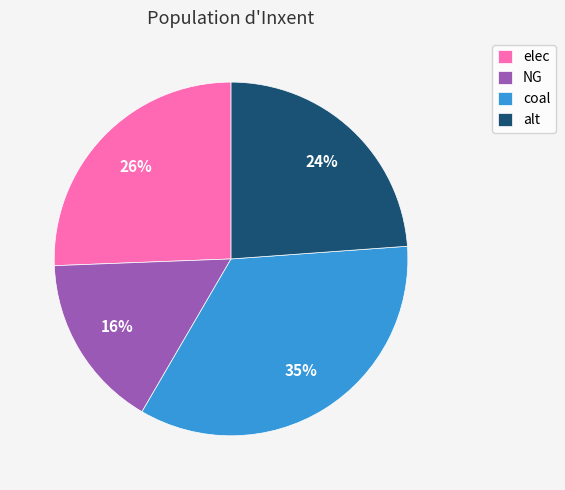

The elec slice represents 33% of the pie. True or false?

False